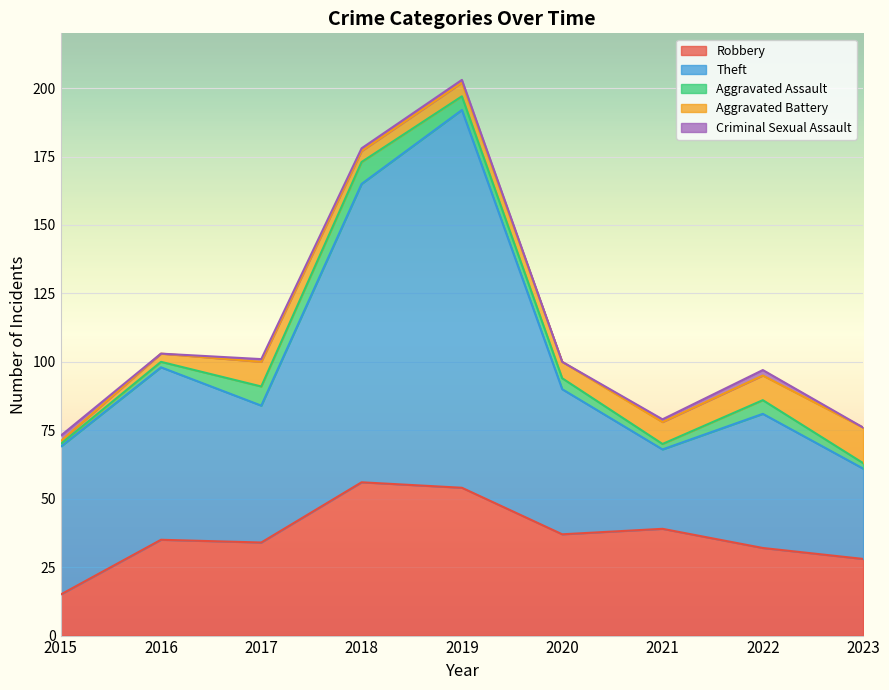

Between 2019 and 2022, which series saw the biggest shift?

Theft